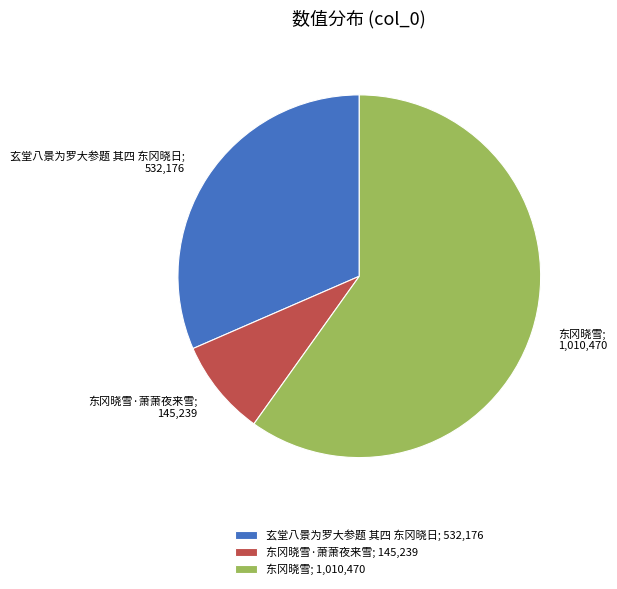

How many slices are in this pie chart?

3